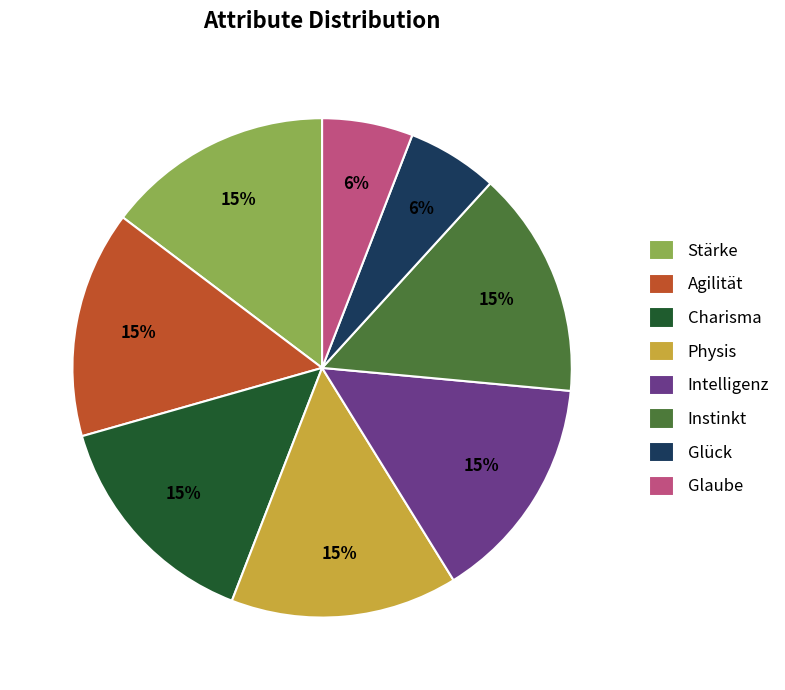

How many segments does this pie chart have?

8